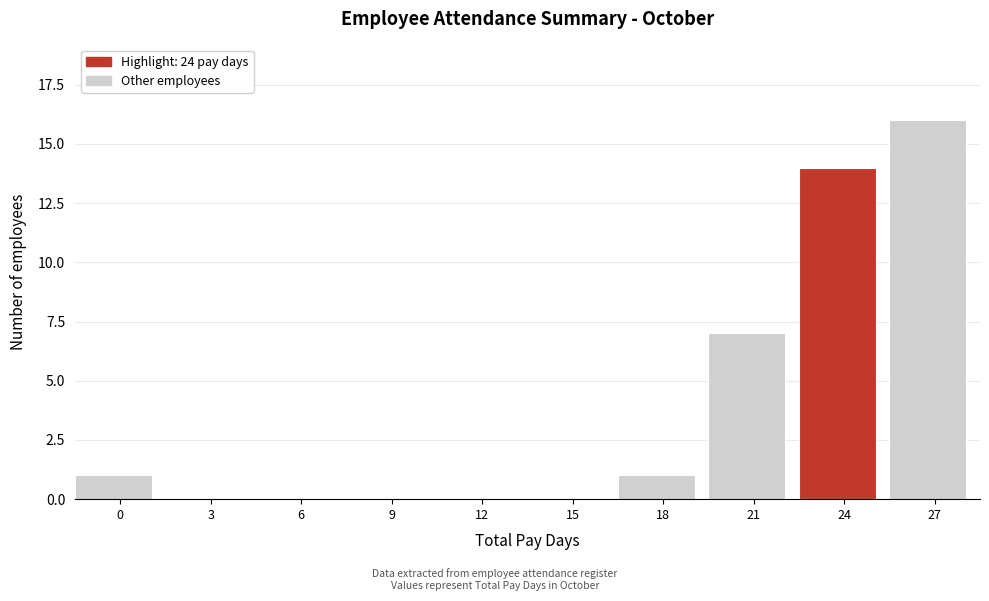

Reading left to right, transcribe all the data shown in this chart.

0=1	3=0	6=0	9=0	12=0	15=0	18=1	21=7	24=14	27=16